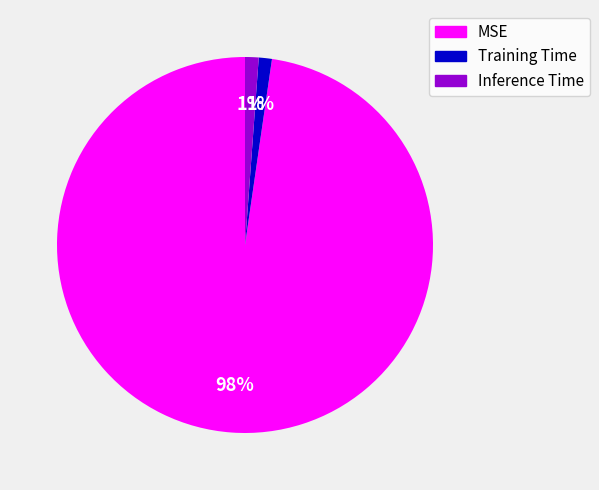

Which has a higher value, MSE or Training Time?

MSE